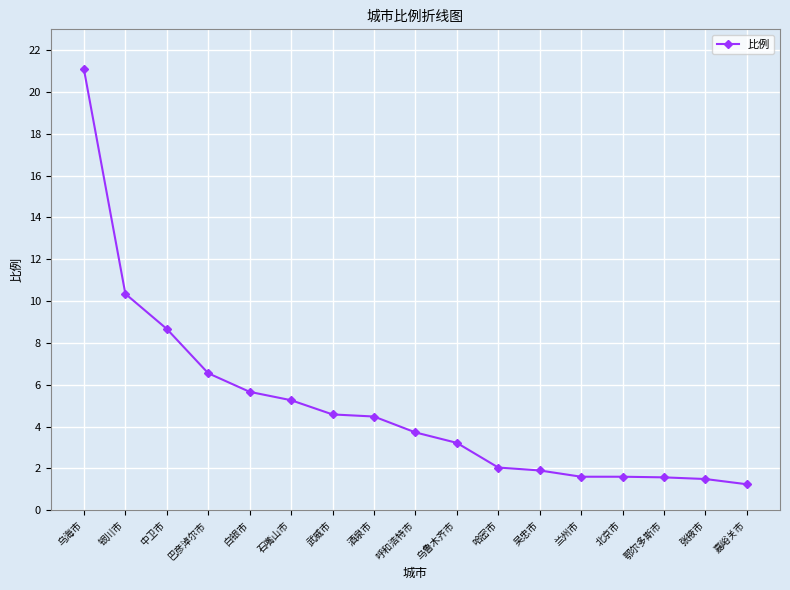

True or false: the data shows 1.6 at 兰州市.

True